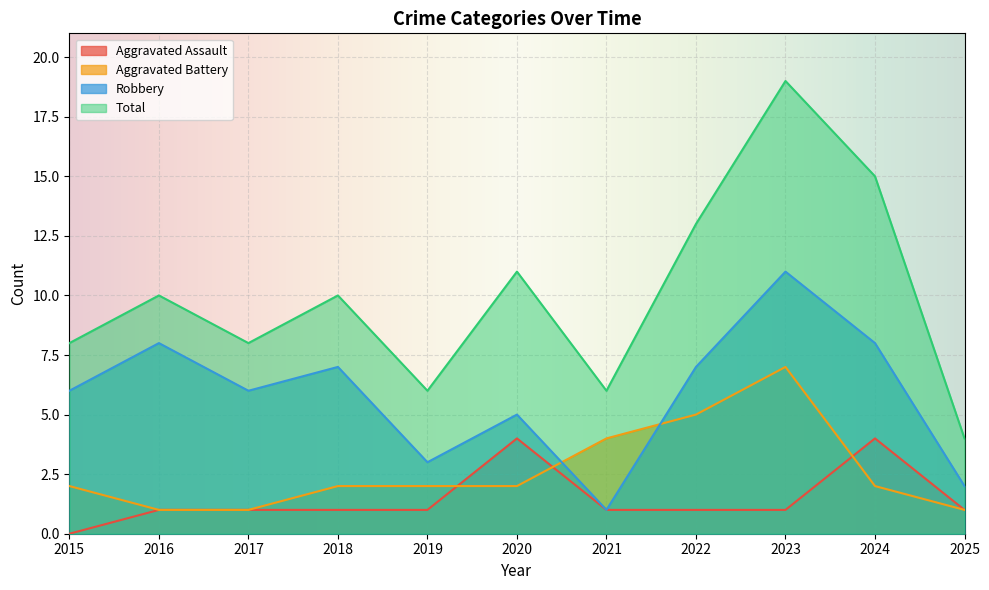

At how many categories does at least one series exceed 3?

11